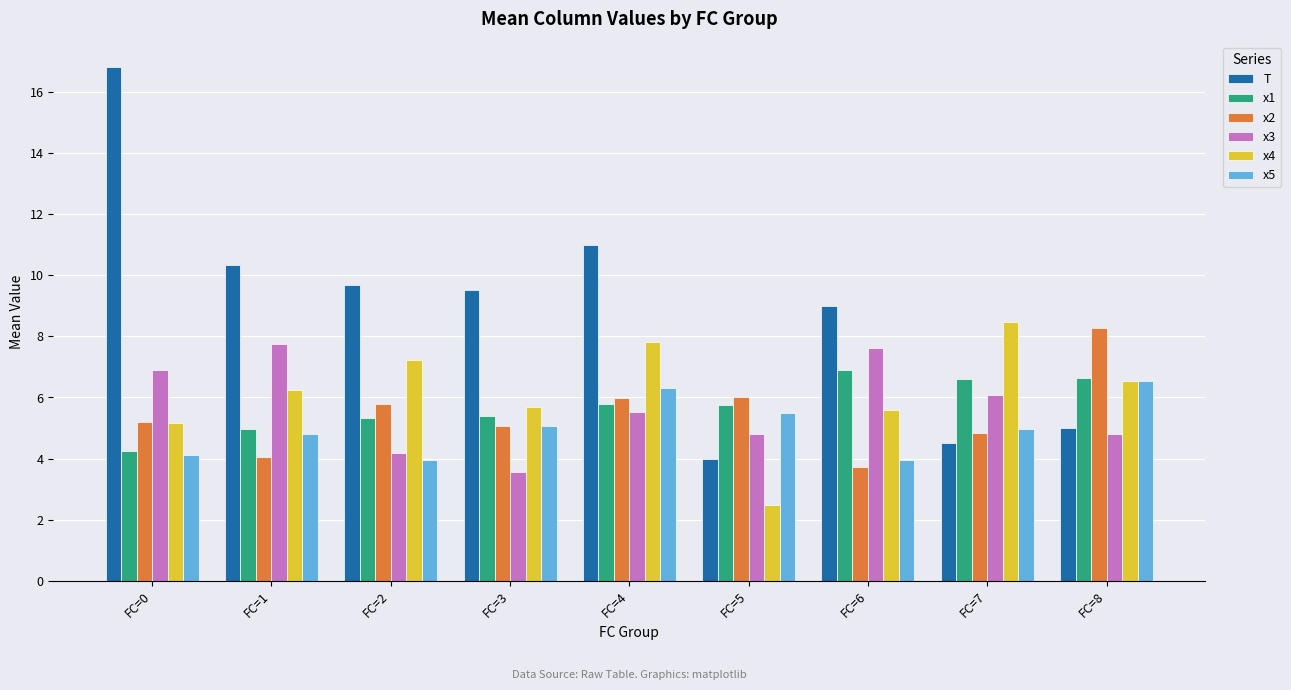

What is the sum of all T values?

79.8